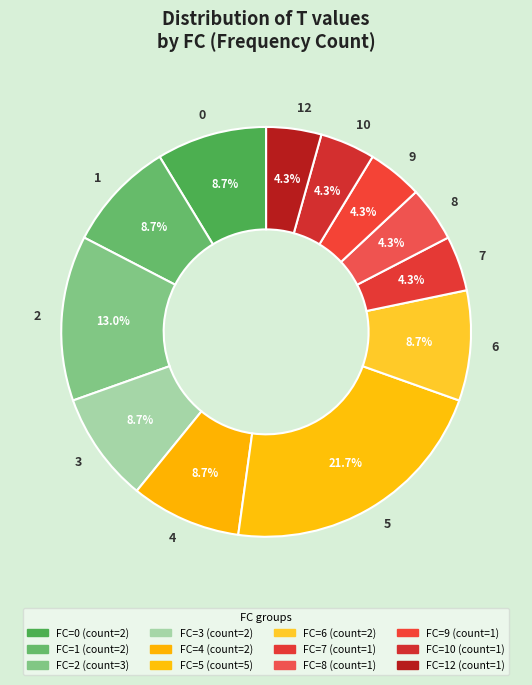

Is it true that 9 is 4% of the pie?

True